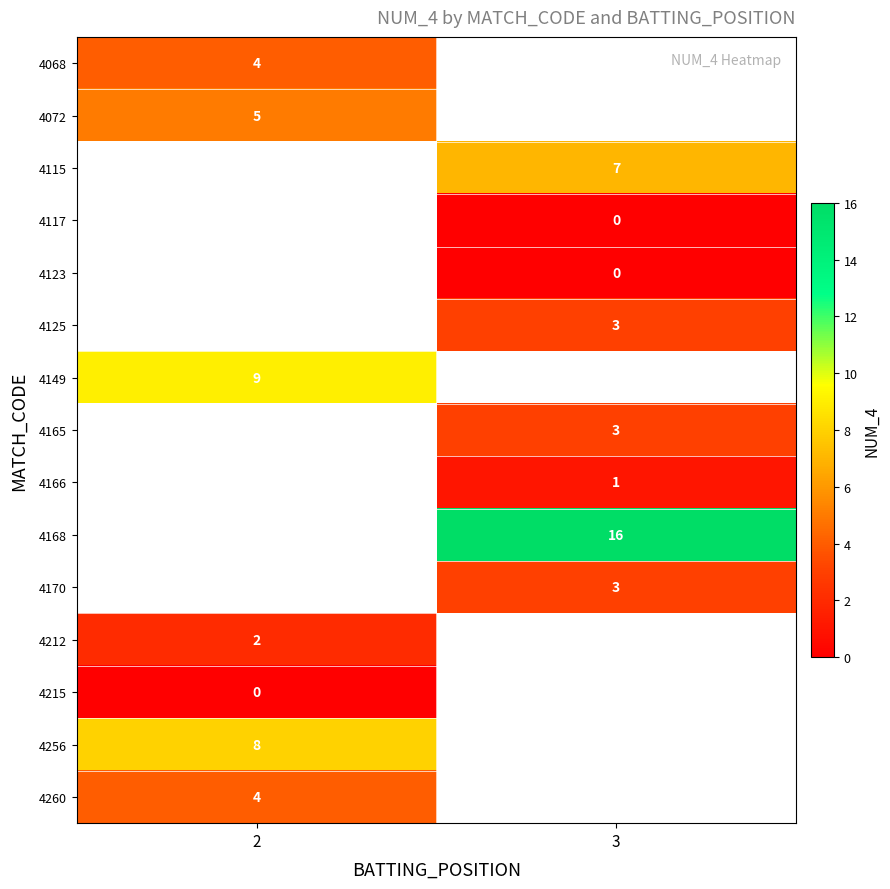

True or false: 4072 has a value of 5 at 2.

True